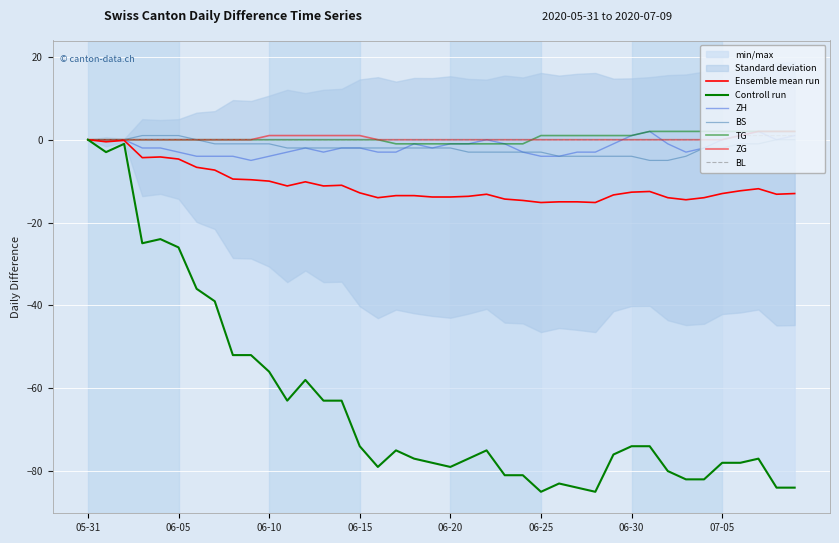

True or false: BS and CH cross at least once.

False